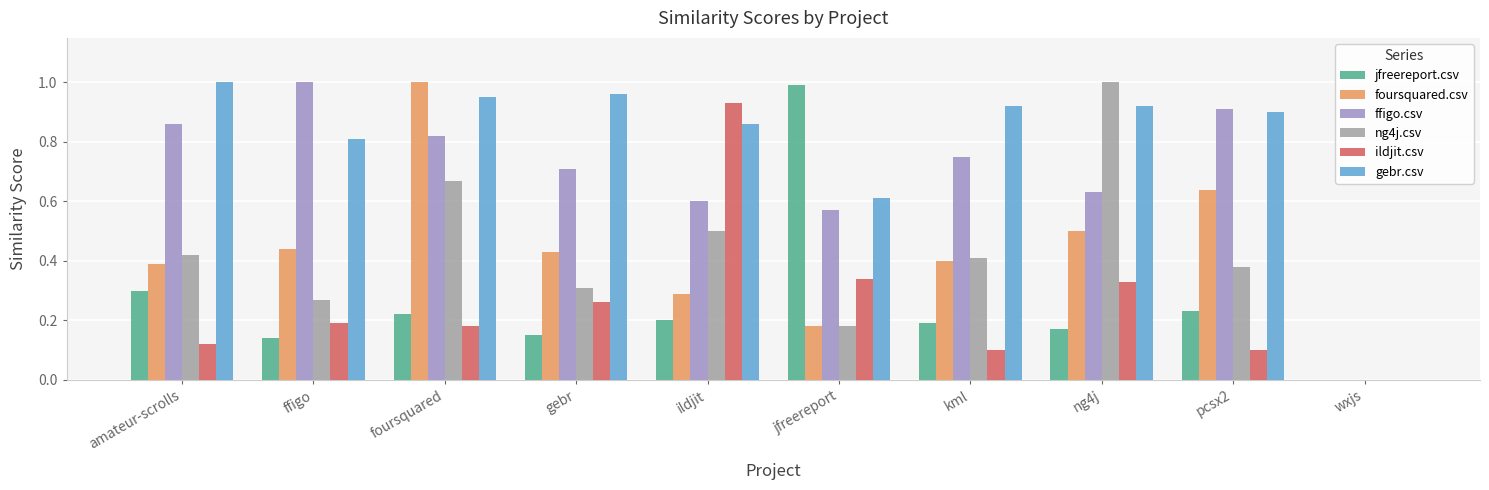

At which category is the sum across all series the highest?

foursquared